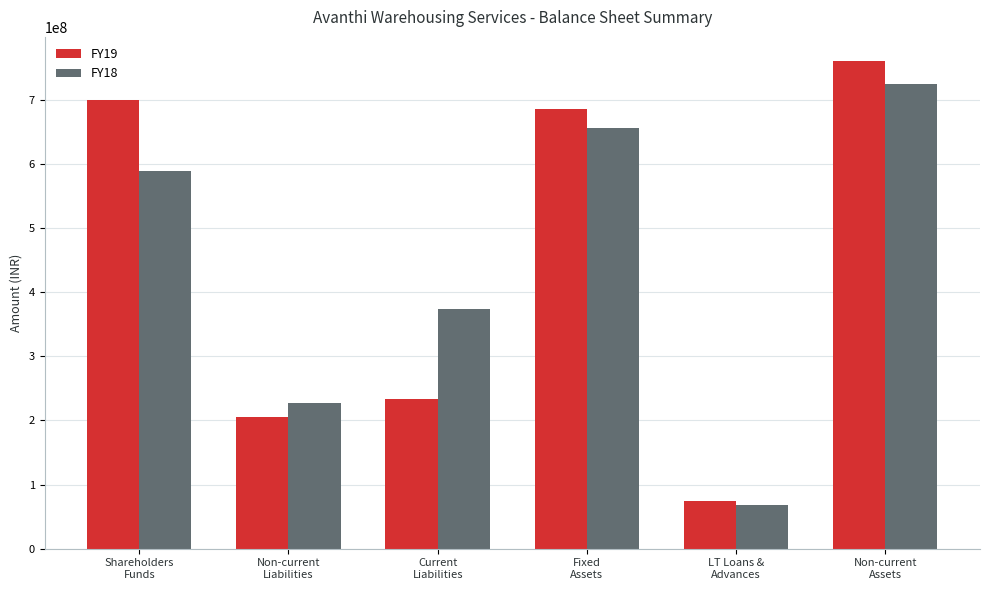

At Fixed
Assets, list the series in order from smallest to largest.

FY18, FY19